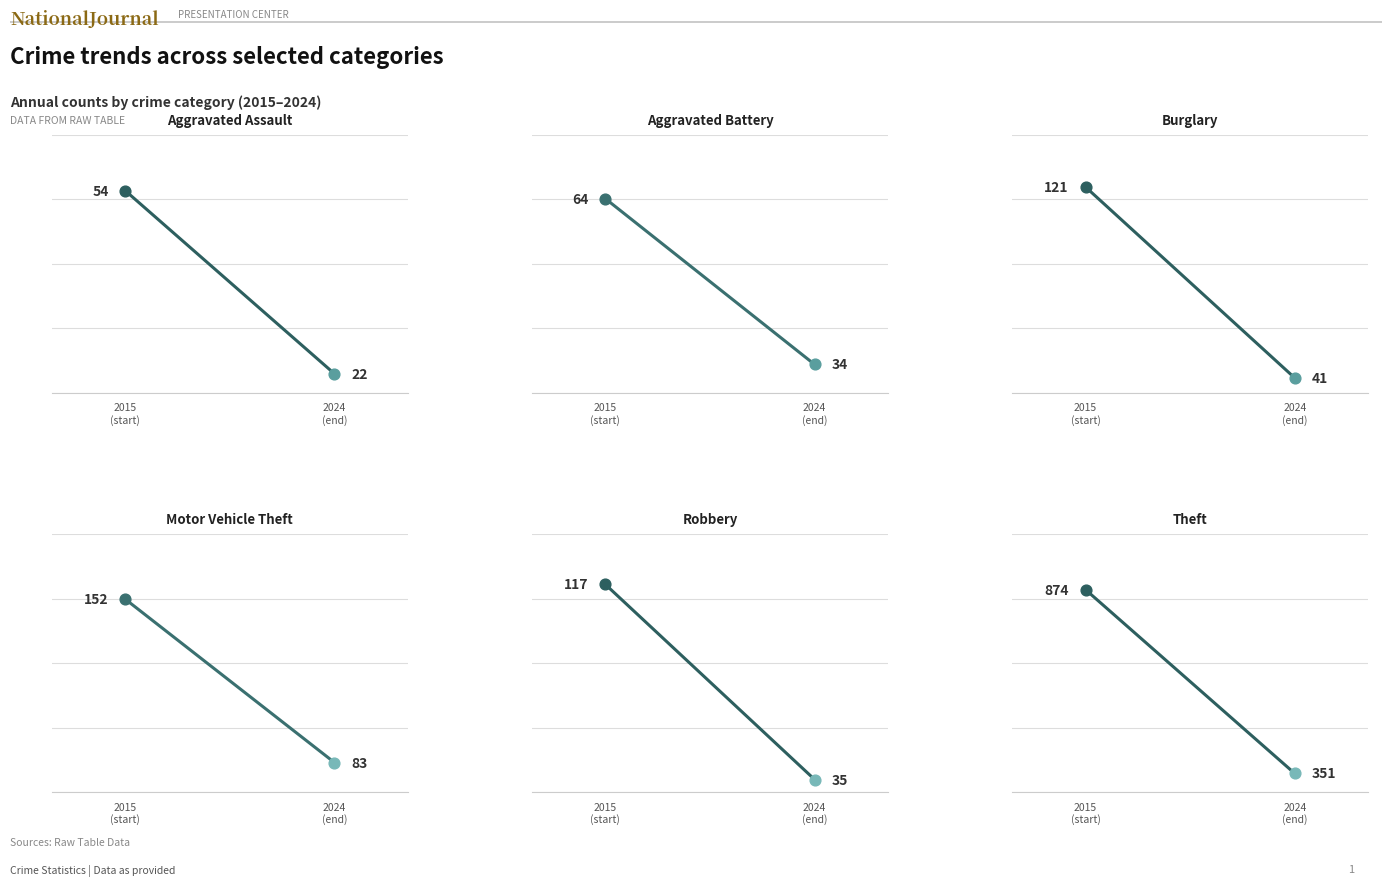

Which series has the largest total across all categories?

Theft